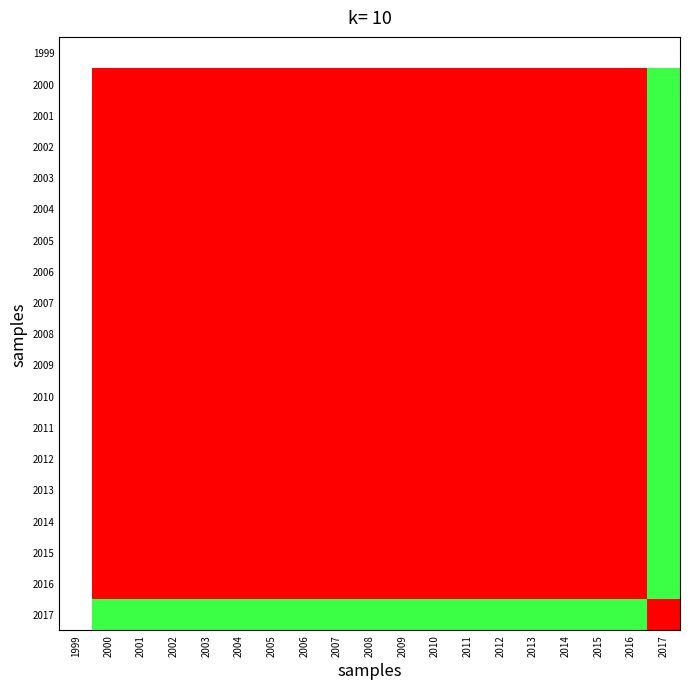

List the series in order of their peak value, lowest first.

1999, 2000, 2001, 2002, 2003, 2004, 2005, 2006, 2007, 2008, 2009, 2010, 2011, 2012, 2013, 2014, 2015, 2016, 2017